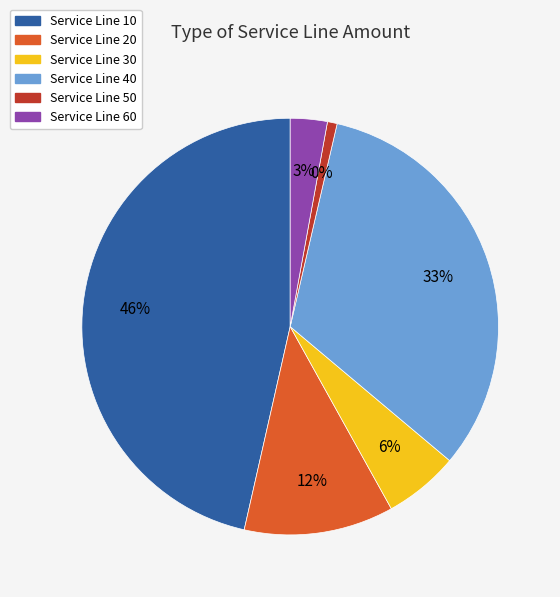

Does Service Line 20 account for over 50% of the chart?

No